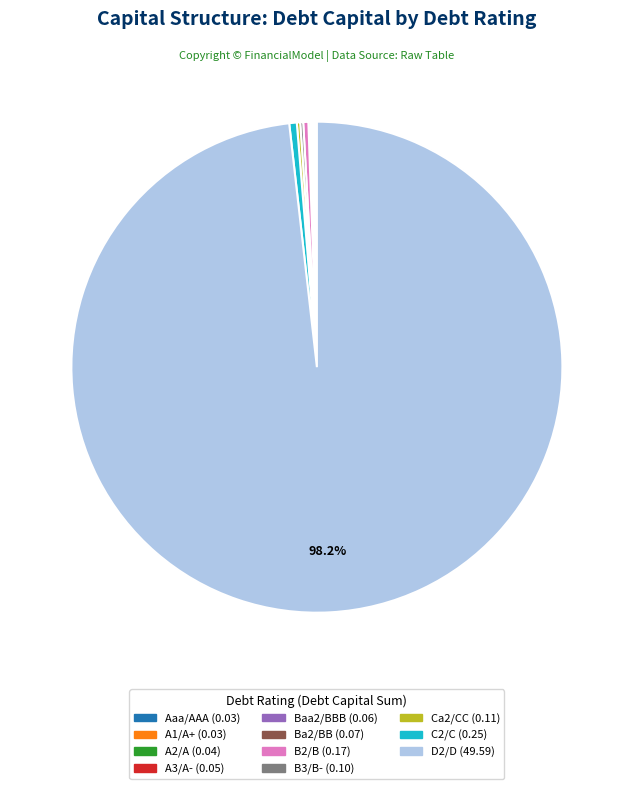

Which category has the biggest portion of the pie?

D2/D